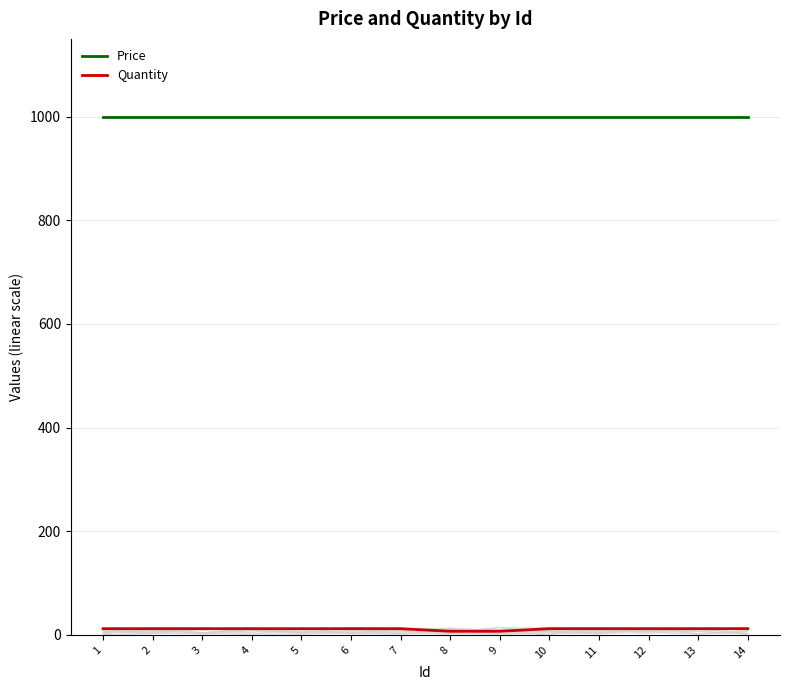

Rank the series by their maximum value, from lowest to highest.

Quantity, Price